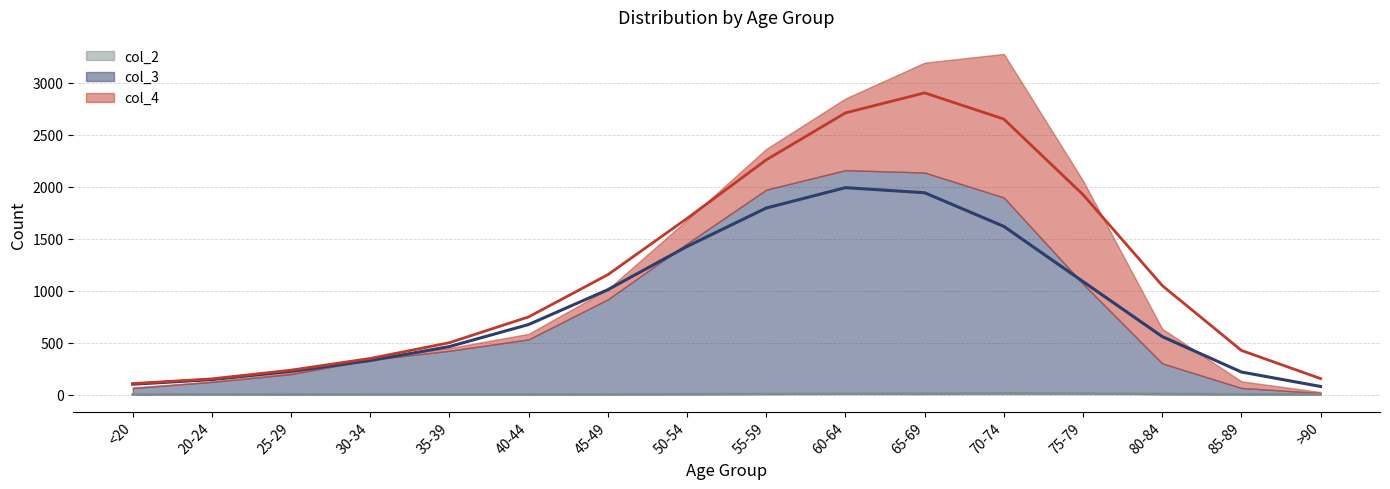

Which label corresponds to the smallest value in the chart?

<20